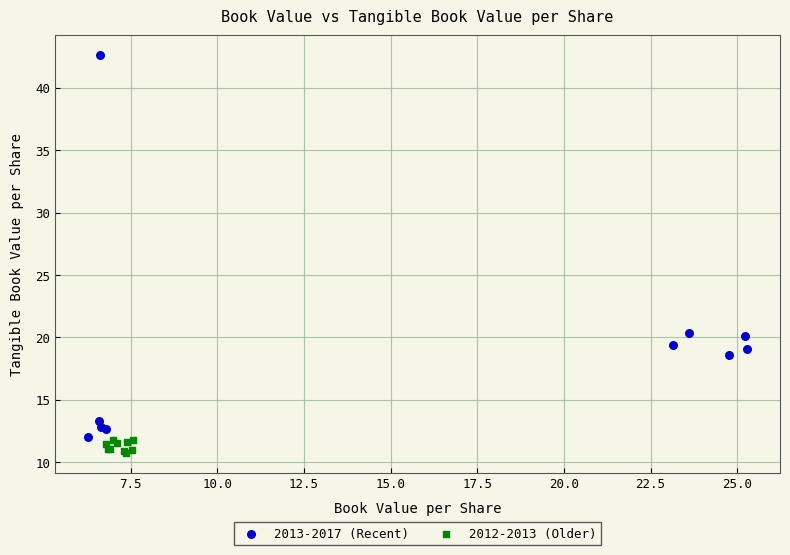

Which series has the widest spread of Y values?

2013-2017 (Recent)